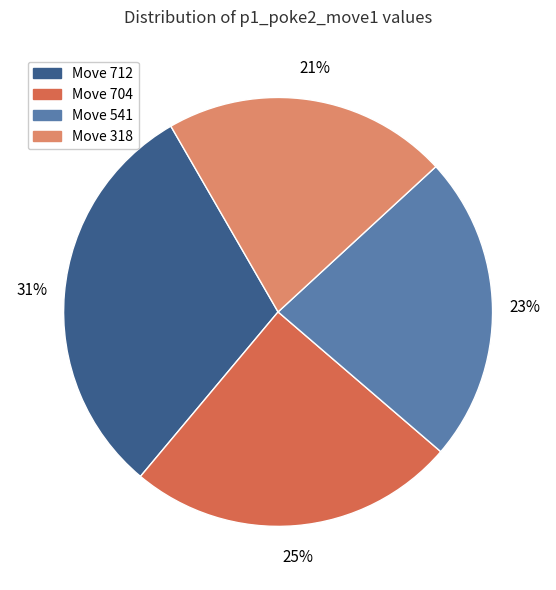

Is there any slice that represents more than half of the pie?

No